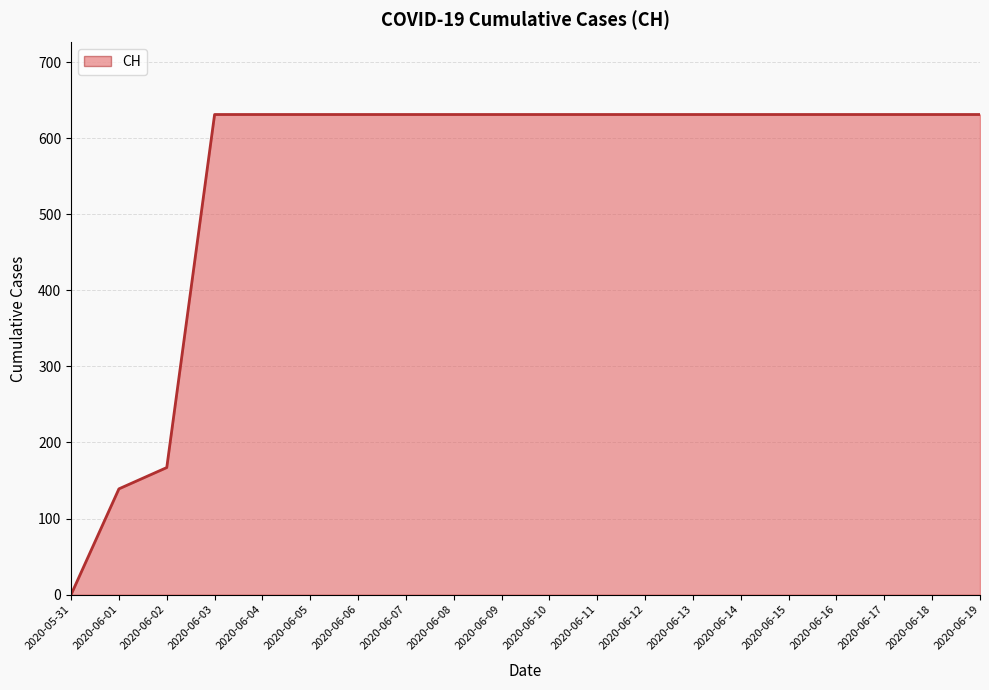

Reading left to right, list all the values displayed in this chart.

0	139	167	631	631	631	631	631	631	631	631	631	631	631	631	631	631	631	631	631